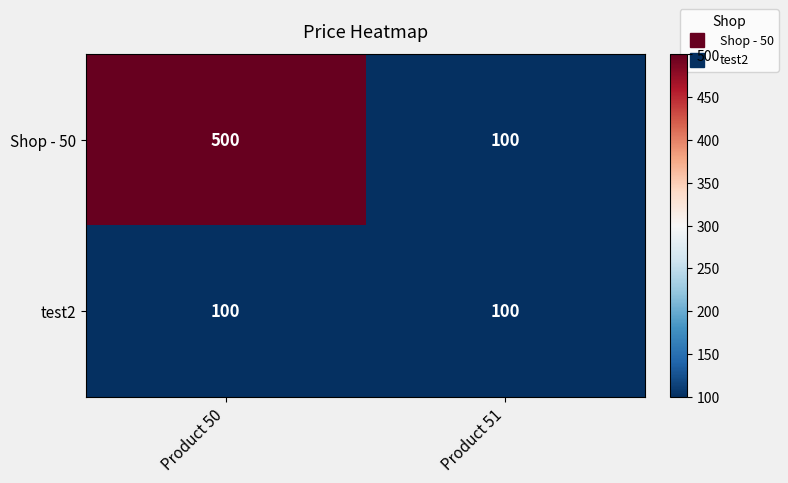

Is it true that Shop - 50 equals 500 at Product 50?

True